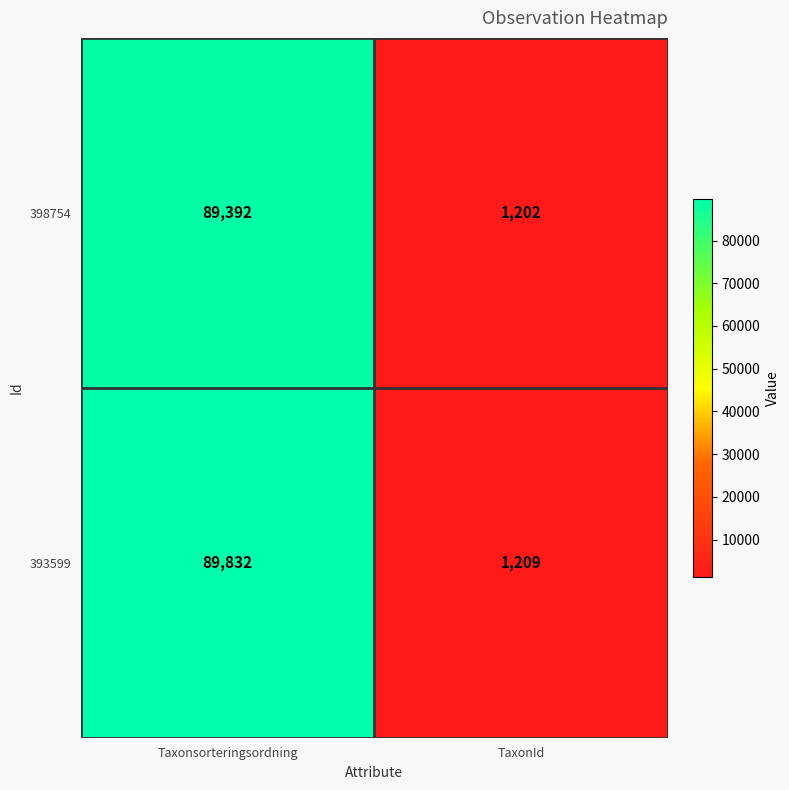

Which category has the highest value across all series?

Taxonsorteringsordning